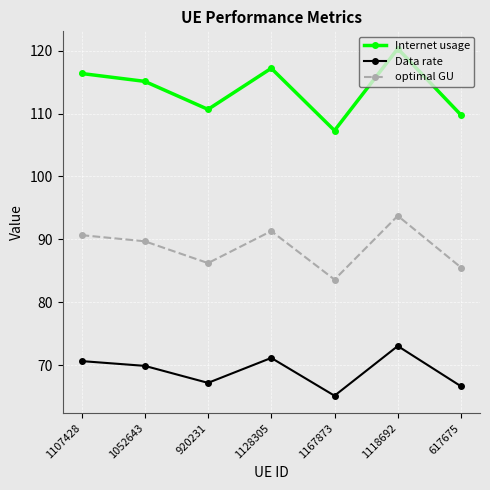

What is the value of the optimal GU point at the 3rd from the left?

86.2